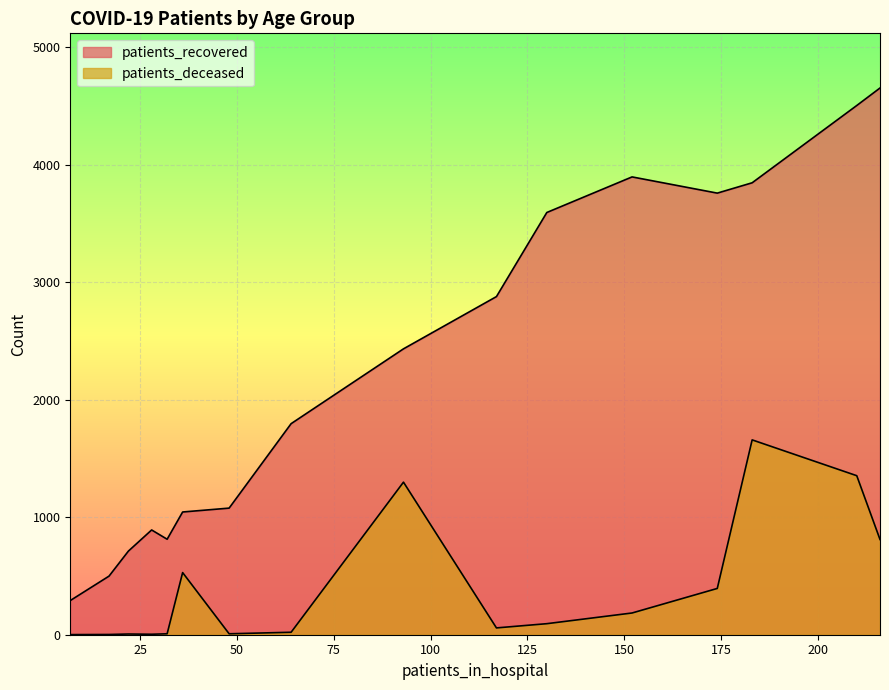

How many lines are shown in the chart?

2